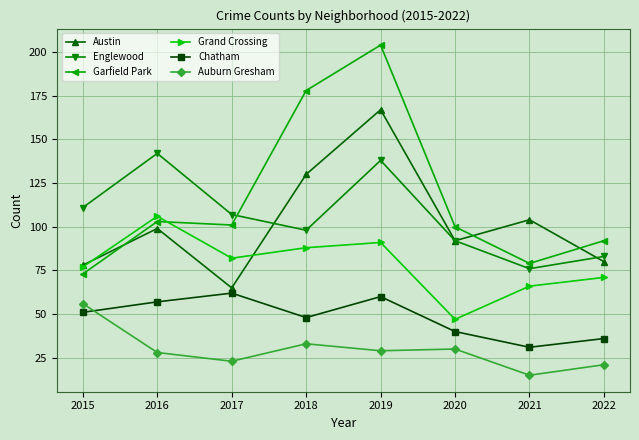

What is the sum of the Austin values at 2019 and 2016?

266